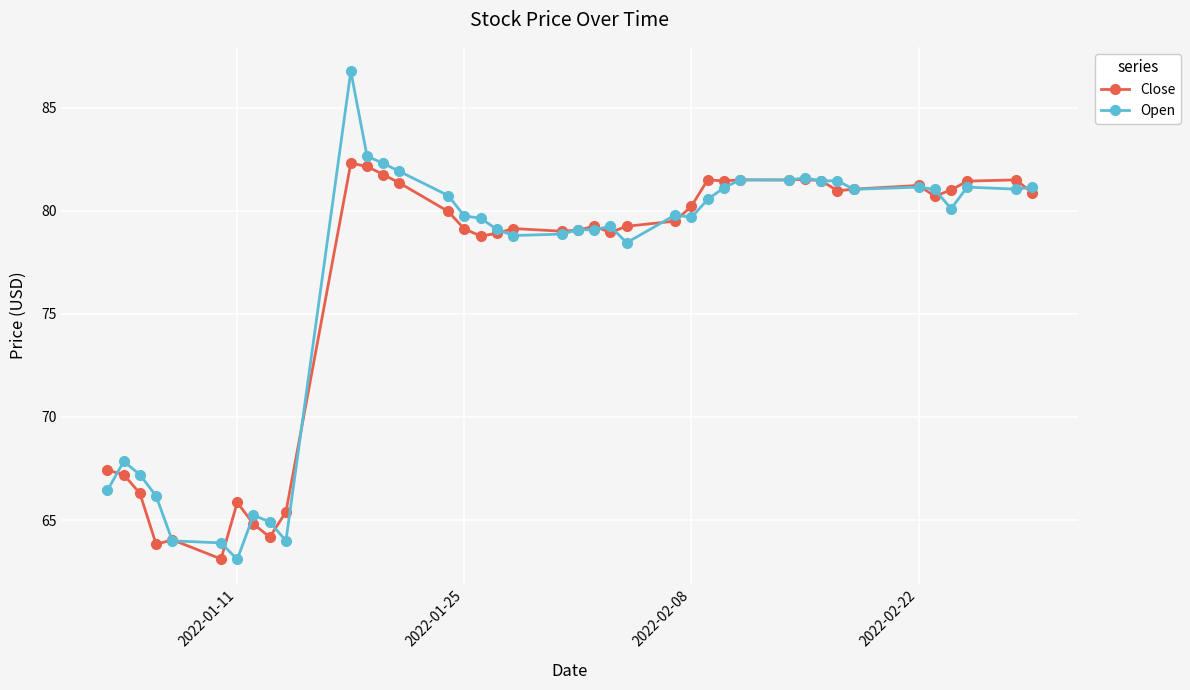

What is the value of the Open point at the 3rd from the left?

67.2